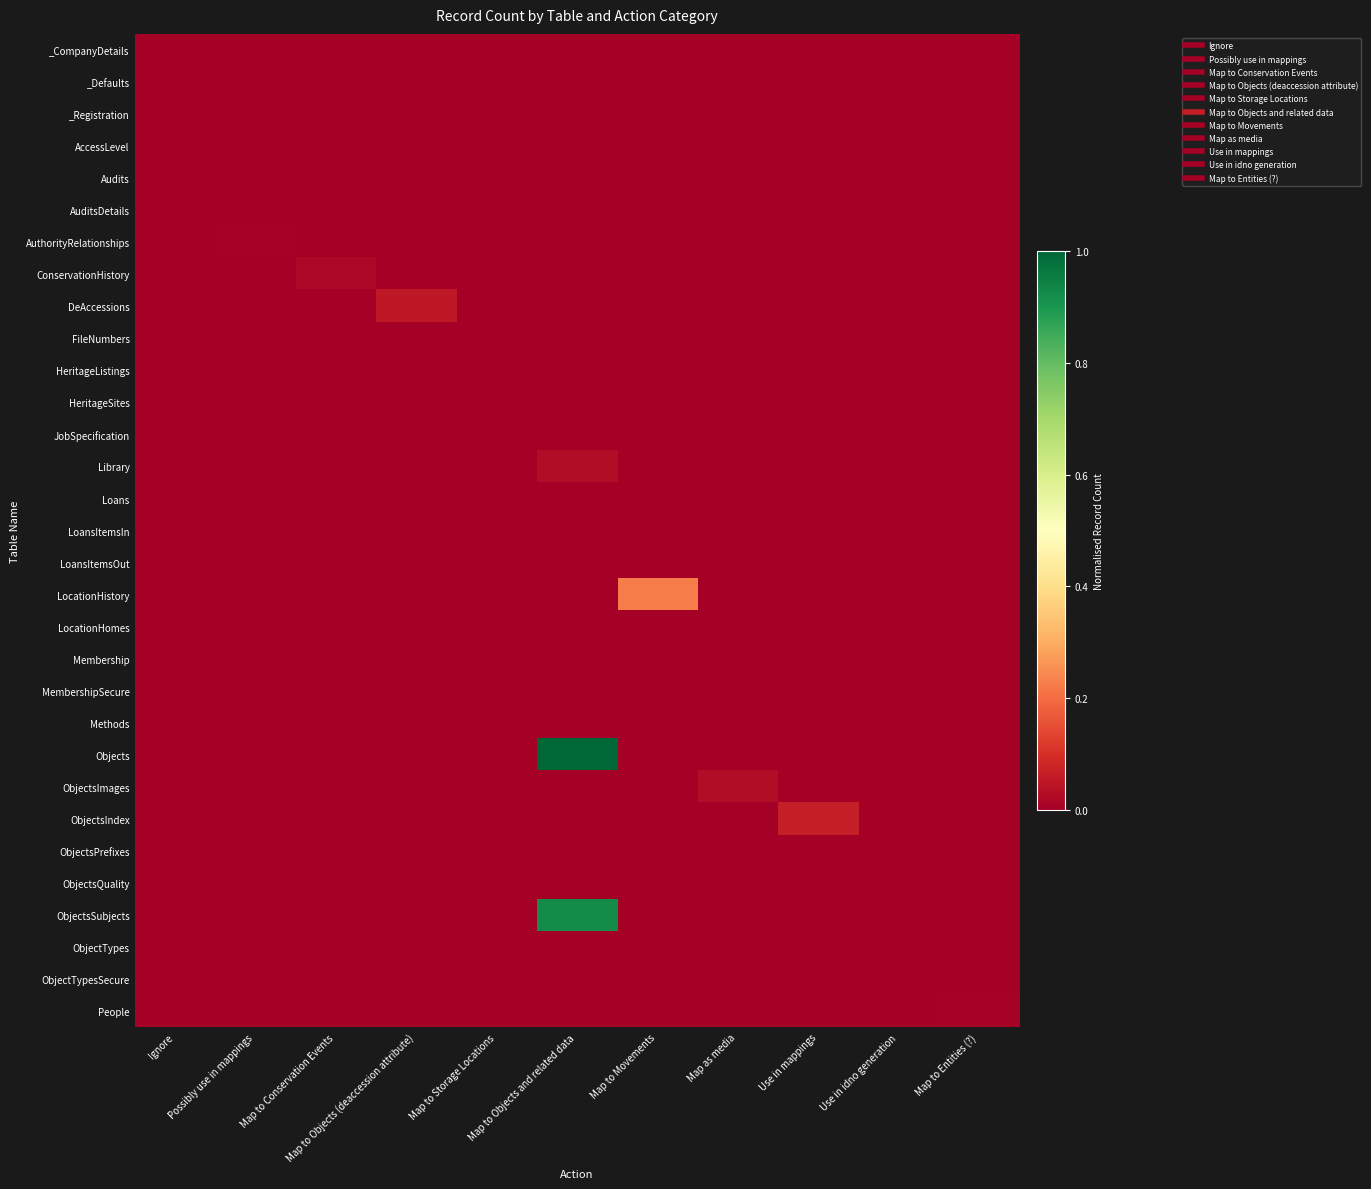

Reading right to left, transcribe all the data shown in this chart.

_CompanyDetails: Map to Entities (?)=0.0	Use in idno generation=0.0	Use in mappings=0.0	Map as media=0.0	Map to Movements=0.0	Map to Objects and related data=0.0	Map to Storage Locations=0.0	Map to Objects (deaccession attribute)=0.0	Map to Conservation Events=0.0	Possibly use in mappings=0.0	Ignore=0.0
_Defaults: Map to Entities (?)=0.0	Use in idno generation=0.0	Use in mappings=0.0	Map as media=0.0	Map to Movements=0.0	Map to Objects and related data=0.0	Map to Storage Locations=0.0	Map to Objects (deaccession attribute)=0.0	Map to Conservation Events=0.0	Possibly use in mappings=0.0	Ignore=0.0
_Registration: Map to Entities (?)=0.0	Use in idno generation=0.0	Use in mappings=0.0	Map as media=0.0	Map to Movements=0.0	Map to Objects and related data=0.0	Map to Storage Locations=0.0	Map to Objects (deaccession attribute)=0.0	Map to Conservation Events=0.0	Possibly use in mappings=0.0	Ignore=0.0
AccessLevel: Map to Entities (?)=0.0	Use in idno generation=0.0	Use in mappings=0.0	Map as media=0.0	Map to Movements=0.0	Map to Objects and related data=0.0	Map to Storage Locations=0.0	Map to Objects (deaccession attribute)=0.0	Map to Conservation Events=0.0	Possibly use in mappings=0.0	Ignore=0.0
Audits: Map to Entities (?)=0.0	Use in idno generation=0.0	Use in mappings=0.0	Map as media=0.0	Map to Movements=0.0	Map to Objects and related data=0.0	Map to Storage Locations=0.0	Map to Objects (deaccession attribute)=0.0	Map to Conservation Events=0.0	Possibly use in mappings=0.0	Ignore=0.0
AuditsDetails: Map to Entities (?)=0.0	Use in idno generation=0.0	Use in mappings=0.0	Map as media=0.0	Map to Movements=0.0	Map to Objects and related data=0.0	Map to Storage Locations=0.0	Map to Objects (deaccession attribute)=0.0	Map to Conservation Events=0.0	Possibly use in mappings=0.0	Ignore=0.0
AuthorityRelationships: Map to Entities (?)=0.0	Use in idno generation=0.0	Use in mappings=0.0	Map as media=0.0	Map to Movements=0.0	Map to Objects and related data=0.0	Map to Storage Locations=0.0	Map to Objects (deaccession attribute)=0.0	Map to Conservation Events=0.0	Possibly use in mappings=0.0	Ignore=0.0
ConservationHistory: Map to Entities (?)=0.0	Use in idno generation=0.0	Use in mappings=0.0	Map as media=0.0	Map to Movements=0.0	Map to Objects and related data=0.0	Map to Storage Locations=0.0	Map to Objects (deaccession attribute)=0.0	Map to Conservation Events=0.0	Possibly use in mappings=0.0	Ignore=0.0
DeAccessions: Map to Entities (?)=0.0	Use in idno generation=0.0	Use in mappings=0.0	Map as media=0.0	Map to Movements=0.0	Map to Objects and related data=0.0	Map to Storage Locations=0.0	Map to Objects (deaccession attribute)=0.1	Map to Conservation Events=0.0	Possibly use in mappings=0.0	Ignore=0.0
FileNumbers: Map to Entities (?)=0.0	Use in idno generation=0.0	Use in mappings=0.0	Map as media=0.0	Map to Movements=0.0	Map to Objects and related data=0.0	Map to Storage Locations=0.0	Map to Objects (deaccession attribute)=0.0	Map to Conservation Events=0.0	Possibly use in mappings=0.0	Ignore=0.0
HeritageListings: Map to Entities (?)=0.0	Use in idno generation=0.0	Use in mappings=0.0	Map as media=0.0	Map to Movements=0.0	Map to Objects and related data=0.0	Map to Storage Locations=0.0	Map to Objects (deaccession attribute)=0.0	Map to Conservation Events=0.0	Possibly use in mappings=0.0	Ignore=0.0
HeritageSites: Map to Entities (?)=0.0	Use in idno generation=0.0	Use in mappings=0.0	Map as media=0.0	Map to Movements=0.0	Map to Objects and related data=0.0	Map to Storage Locations=0.0	Map to Objects (deaccession attribute)=0.0	Map to Conservation Events=0.0	Possibly use in mappings=0.0	Ignore=0.0
JobSpecification: Map to Entities (?)=0.0	Use in idno generation=0.0	Use in mappings=0.0	Map as media=0.0	Map to Movements=0.0	Map to Objects and related data=0.0	Map to Storage Locations=0.0	Map to Objects (deaccession attribute)=0.0	Map to Conservation Events=0.0	Possibly use in mappings=0.0	Ignore=0.0
Library: Map to Entities (?)=0.0	Use in idno generation=0.0	Use in mappings=0.0	Map as media=0.0	Map to Movements=0.0	Map to Objects and related data=0.0	Map to Storage Locations=0.0	Map to Objects (deaccession attribute)=0.0	Map to Conservation Events=0.0	Possibly use in mappings=0.0	Ignore=0.0
Loans: Map to Entities (?)=0.0	Use in idno generation=0.0	Use in mappings=0.0	Map as media=0.0	Map to Movements=0.0	Map to Objects and related data=0.0	Map to Storage Locations=0.0	Map to Objects (deaccession attribute)=0.0	Map to Conservation Events=0.0	Possibly use in mappings=0.0	Ignore=0.0
LoansItemsIn: Map to Entities (?)=0.0	Use in idno generation=0.0	Use in mappings=0.0	Map as media=0.0	Map to Movements=0.0	Map to Objects and related data=0.0	Map to Storage Locations=0.0	Map to Objects (deaccession attribute)=0.0	Map to Conservation Events=0.0	Possibly use in mappings=0.0	Ignore=0.0
LoansItemsOut: Map to Entities (?)=0.0	Use in idno generation=0.0	Use in mappings=0.0	Map as media=0.0	Map to Movements=0.0	Map to Objects and related data=0.0	Map to Storage Locations=0.0	Map to Objects (deaccession attribute)=0.0	Map to Conservation Events=0.0	Possibly use in mappings=0.0	Ignore=0.0
LocationHistory: Map to Entities (?)=0.0	Use in idno generation=0.0	Use in mappings=0.0	Map as media=0.0	Map to Movements=0.2	Map to Objects and related data=0.0	Map to Storage Locations=0.0	Map to Objects (deaccession attribute)=0.0	Map to Conservation Events=0.0	Possibly use in mappings=0.0	Ignore=0.0
LocationHomes: Map to Entities (?)=0.0	Use in idno generation=0.0	Use in mappings=0.0	Map as media=0.0	Map to Movements=0.0	Map to Objects and related data=0.0	Map to Storage Locations=0.0	Map to Objects (deaccession attribute)=0.0	Map to Conservation Events=0.0	Possibly use in mappings=0.0	Ignore=0.0
Membership: Map to Entities (?)=0.0	Use in idno generation=0.0	Use in mappings=0.0	Map as media=0.0	Map to Movements=0.0	Map to Objects and related data=0.0	Map to Storage Locations=0.0	Map to Objects (deaccession attribute)=0.0	Map to Conservation Events=0.0	Possibly use in mappings=0.0	Ignore=0.0
MembershipSecure: Map to Entities (?)=0.0	Use in idno generation=0.0	Use in mappings=0.0	Map as media=0.0	Map to Movements=0.0	Map to Objects and related data=0.0	Map to Storage Locations=0.0	Map to Objects (deaccession attribute)=0.0	Map to Conservation Events=0.0	Possibly use in mappings=0.0	Ignore=0.0
Methods: Map to Entities (?)=0.0	Use in idno generation=0.0	Use in mappings=0.0	Map as media=0.0	Map to Movements=0.0	Map to Objects and related data=0.0	Map to Storage Locations=0.0	Map to Objects (deaccession attribute)=0.0	Map to Conservation Events=0.0	Possibly use in mappings=0.0	Ignore=0.0
Objects: Map to Entities (?)=0.0	Use in idno generation=0.0	Use in mappings=0.0	Map as media=0.0	Map to Movements=0.0	Map to Objects and related data=1.0	Map to Storage Locations=0.0	Map to Objects (deaccession attribute)=0.0	Map to Conservation Events=0.0	Possibly use in mappings=0.0	Ignore=0.0
ObjectsImages: Map to Entities (?)=0.0	Use in idno generation=0.0	Use in mappings=0.0	Map as media=0.0	Map to Movements=0.0	Map to Objects and related data=0.0	Map to Storage Locations=0.0	Map to Objects (deaccession attribute)=0.0	Map to Conservation Events=0.0	Possibly use in mappings=0.0	Ignore=0.0
ObjectsIndex: Map to Entities (?)=0.0	Use in idno generation=0.0	Use in mappings=0.1	Map as media=0.0	Map to Movements=0.0	Map to Objects and related data=0.0	Map to Storage Locations=0.0	Map to Objects (deaccession attribute)=0.0	Map to Conservation Events=0.0	Possibly use in mappings=0.0	Ignore=0.0
ObjectsPrefixes: Map to Entities (?)=0.0	Use in idno generation=0.0	Use in mappings=0.0	Map as media=0.0	Map to Movements=0.0	Map to Objects and related data=0.0	Map to Storage Locations=0.0	Map to Objects (deaccession attribute)=0.0	Map to Conservation Events=0.0	Possibly use in mappings=0.0	Ignore=0.0
ObjectsQuality: Map to Entities (?)=0.0	Use in idno generation=0.0	Use in mappings=0.0	Map as media=0.0	Map to Movements=0.0	Map to Objects and related data=0.0	Map to Storage Locations=0.0	Map to Objects (deaccession attribute)=0.0	Map to Conservation Events=0.0	Possibly use in mappings=0.0	Ignore=0.0
ObjectsSubjects: Map to Entities (?)=0.0	Use in idno generation=0.0	Use in mappings=0.0	Map as media=0.0	Map to Movements=0.0	Map to Objects and related data=0.9	Map to Storage Locations=0.0	Map to Objects (deaccession attribute)=0.0	Map to Conservation Events=0.0	Possibly use in mappings=0.0	Ignore=0.0
ObjectTypes: Map to Entities (?)=0.0	Use in idno generation=0.0	Use in mappings=0.0	Map as media=0.0	Map to Movements=0.0	Map to Objects and related data=0.0	Map to Storage Locations=0.0	Map to Objects (deaccession attribute)=0.0	Map to Conservation Events=0.0	Possibly use in mappings=0.0	Ignore=0.0
ObjectTypesSecure: Map to Entities (?)=0.0	Use in idno generation=0.0	Use in mappings=0.0	Map as media=0.0	Map to Movements=0.0	Map to Objects and related data=0.0	Map to Storage Locations=0.0	Map to Objects (deaccession attribute)=0.0	Map to Conservation Events=0.0	Possibly use in mappings=0.0	Ignore=0.0
People: Map to Entities (?)=0.0	Use in idno generation=0.0	Use in mappings=0.0	Map as media=0.0	Map to Movements=0.0	Map to Objects and related data=0.0	Map to Storage Locations=0.0	Map to Objects (deaccession attribute)=0.0	Map to Conservation Events=0.0	Possibly use in mappings=0.0	Ignore=0.0